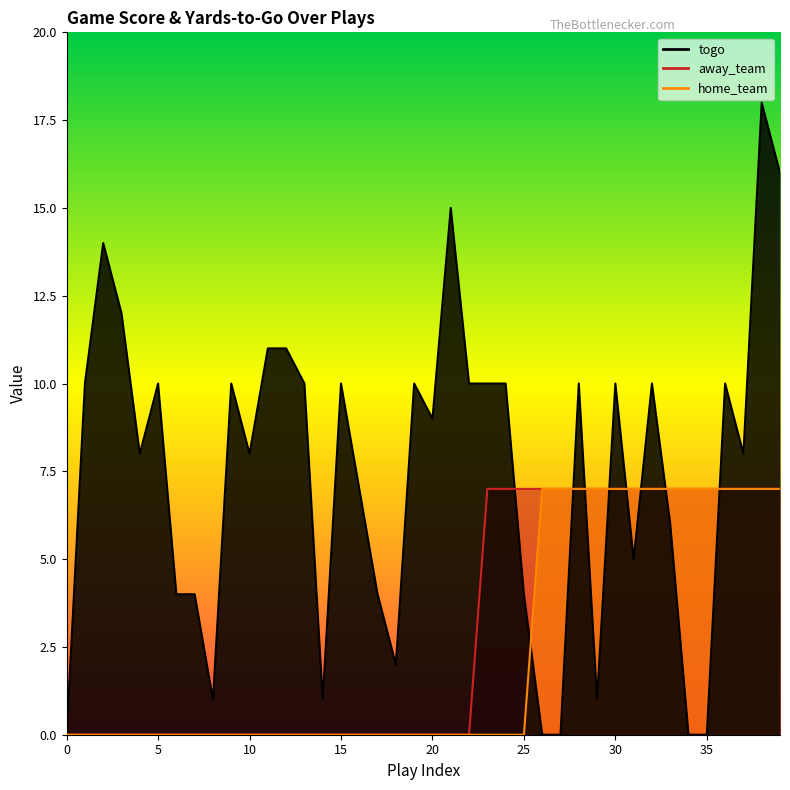

At how many categories does at least one series exceed 15?

2